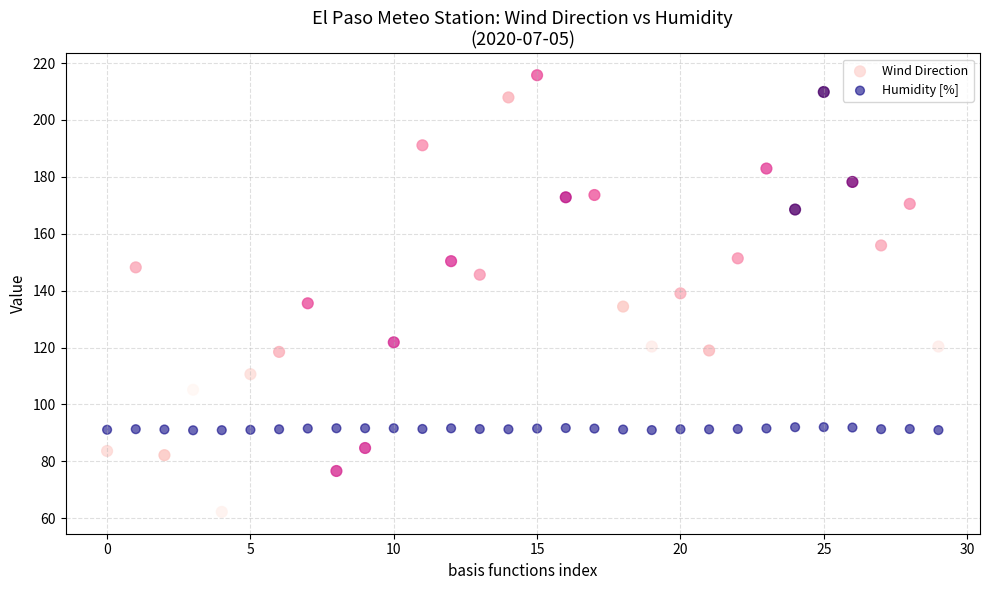

Which series contains the highest Y value?

Wind Direction